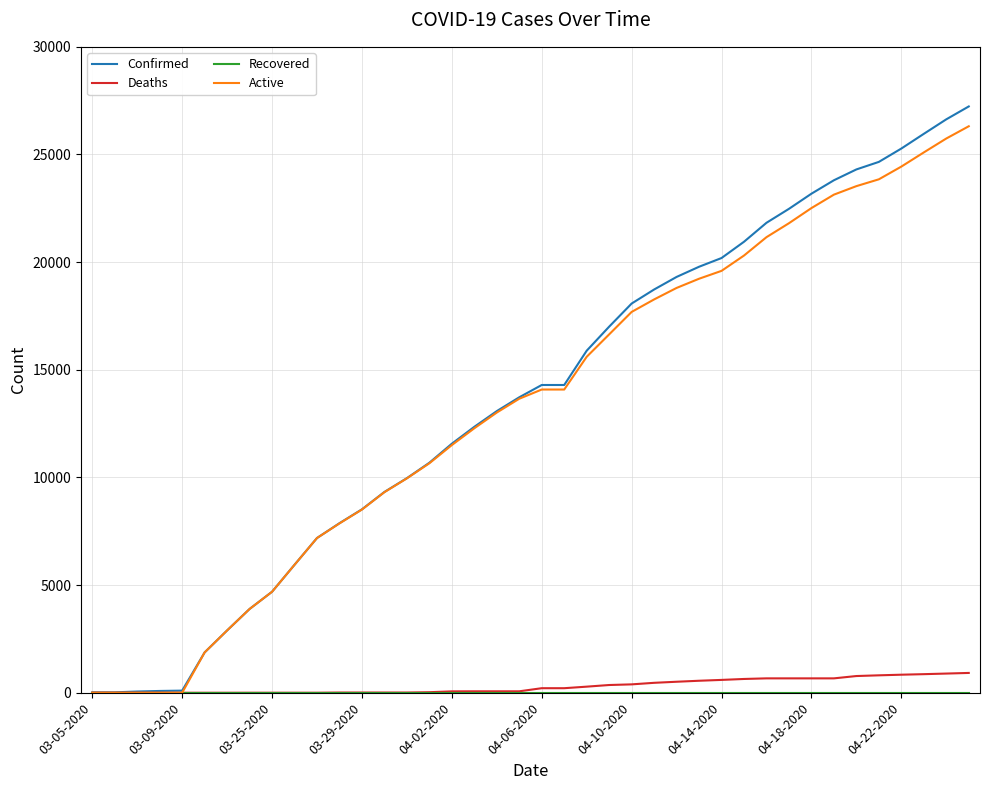

What is the maximum value shown in the chart?

27231